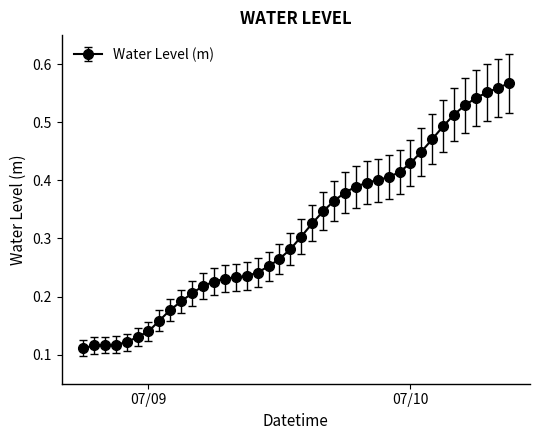

Count the values in the range 0 to 1.

40